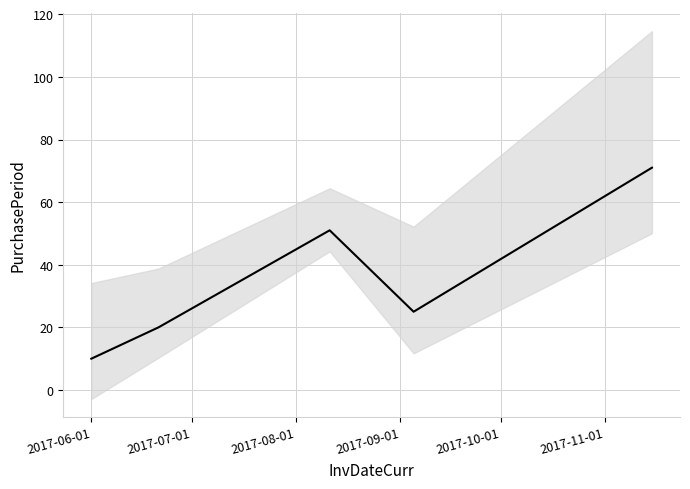

Approximately how many times larger is the value at 2017-08-01 compared to 2017-07-01?

2.5